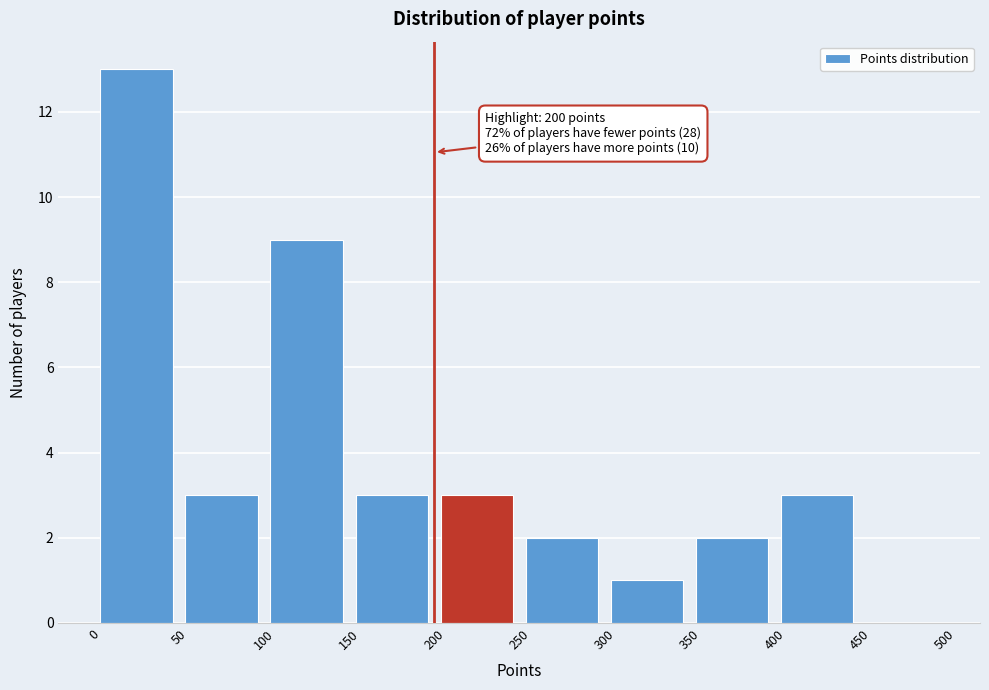

Which range on the x-axis has the tallest bar?

0 to 50